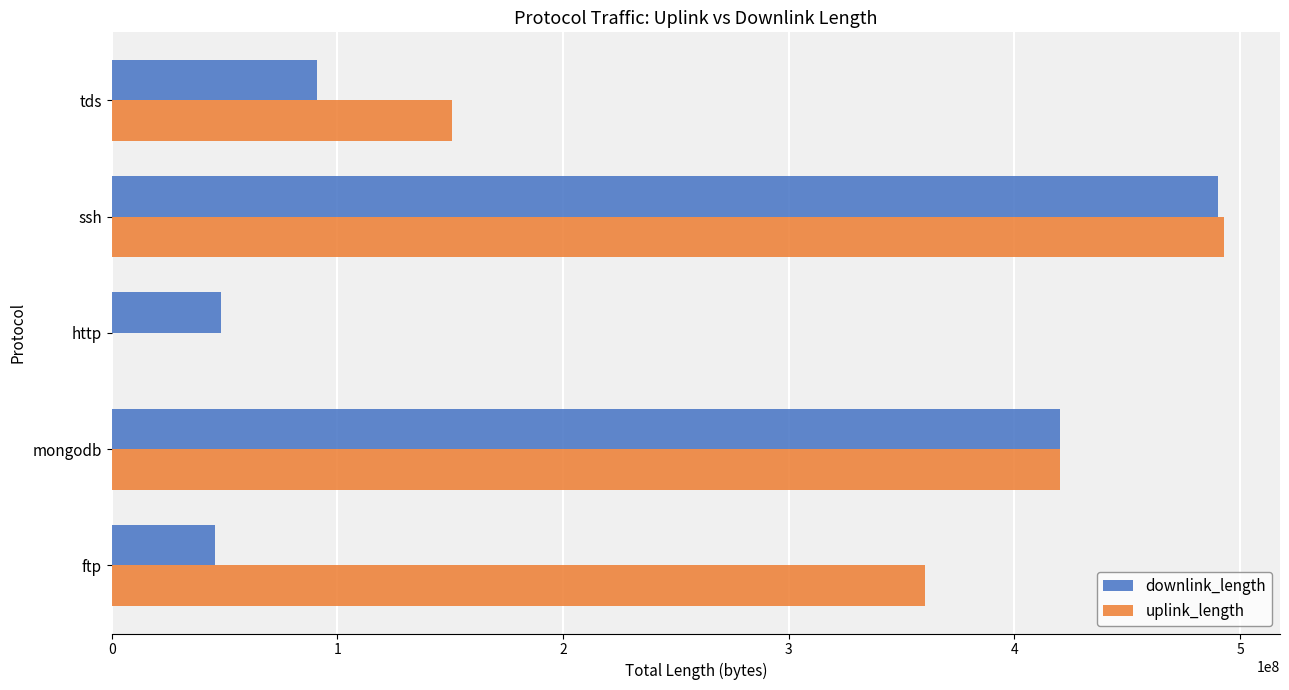

The uplink_length series shows 185518869 at ftp. True or false?

False